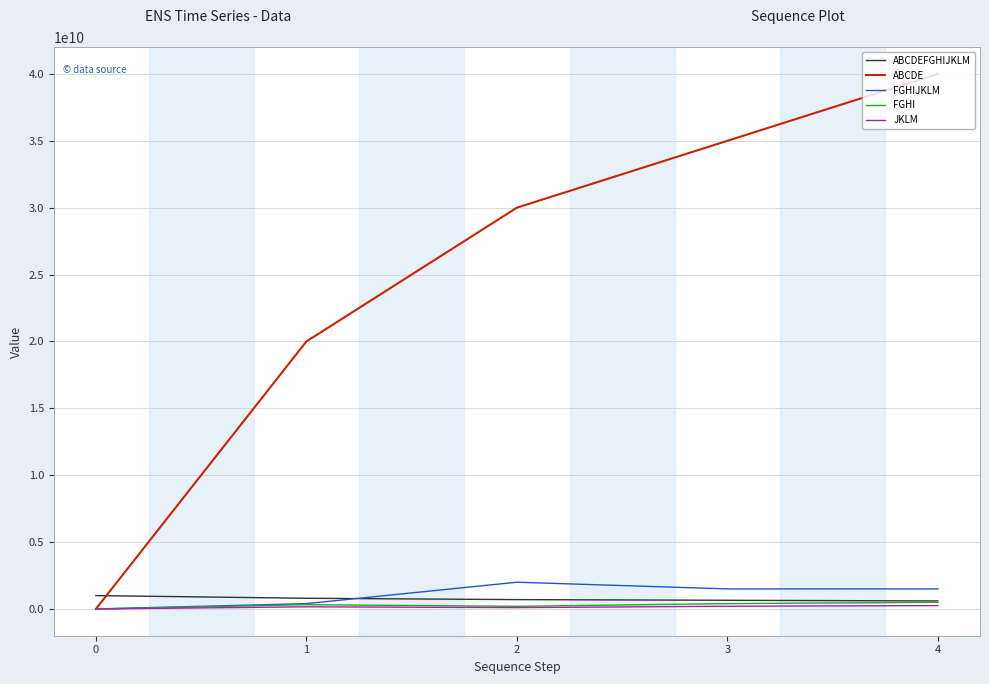

After their last crossing, which series has the higher values: ABCDE or ABCDEFGHIJKLM?

ABCDE